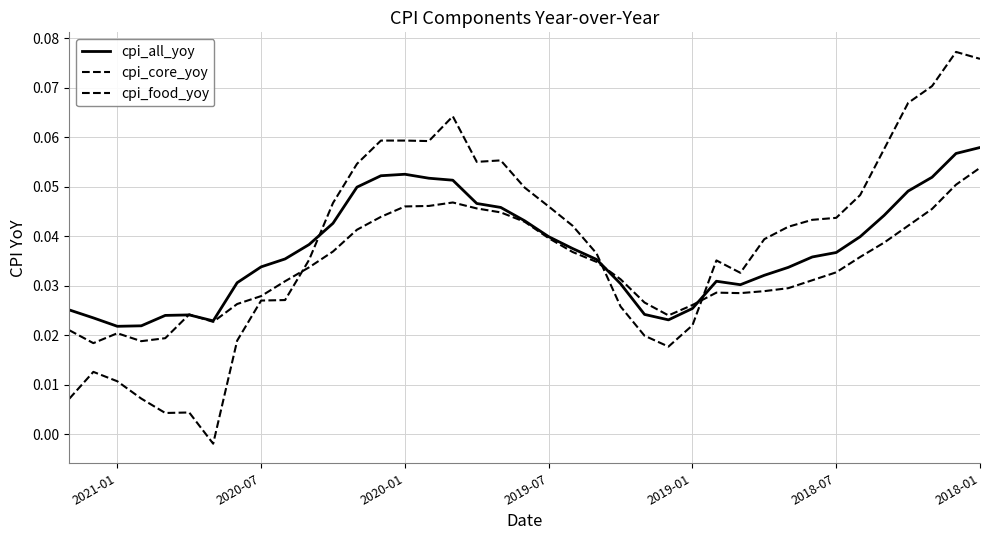

At how many categories does at least one series exceed 0?

39